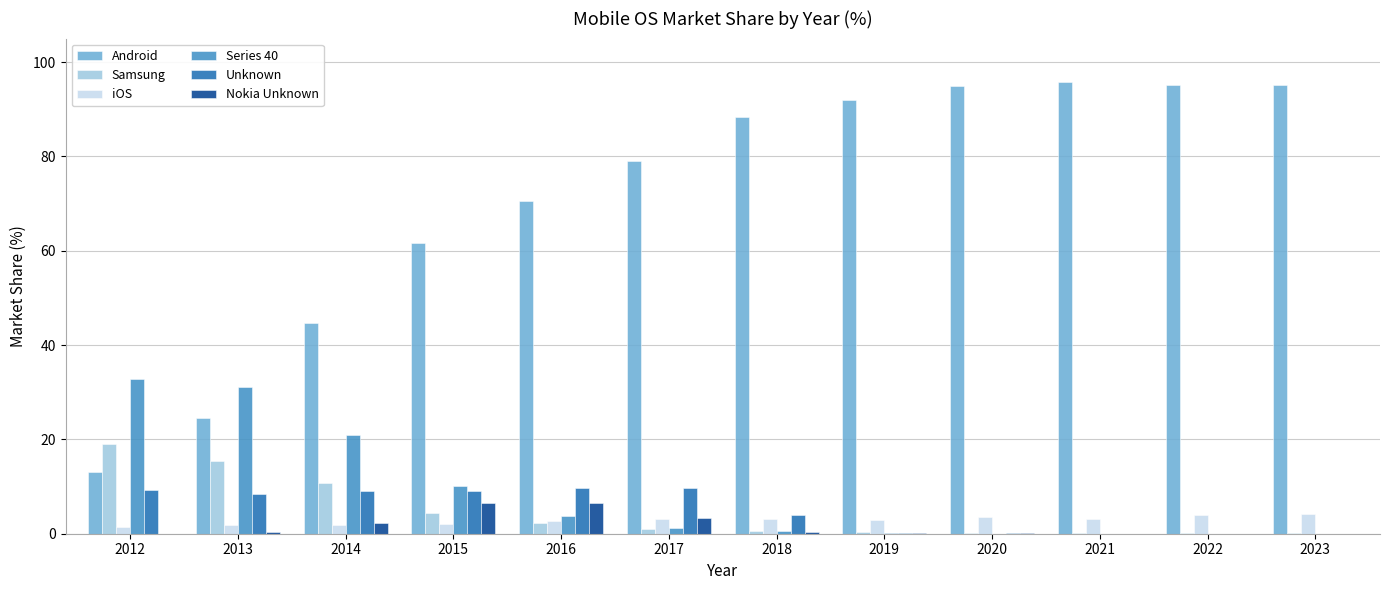

True or false: Samsung has a value of 19.1 at 2012.

True